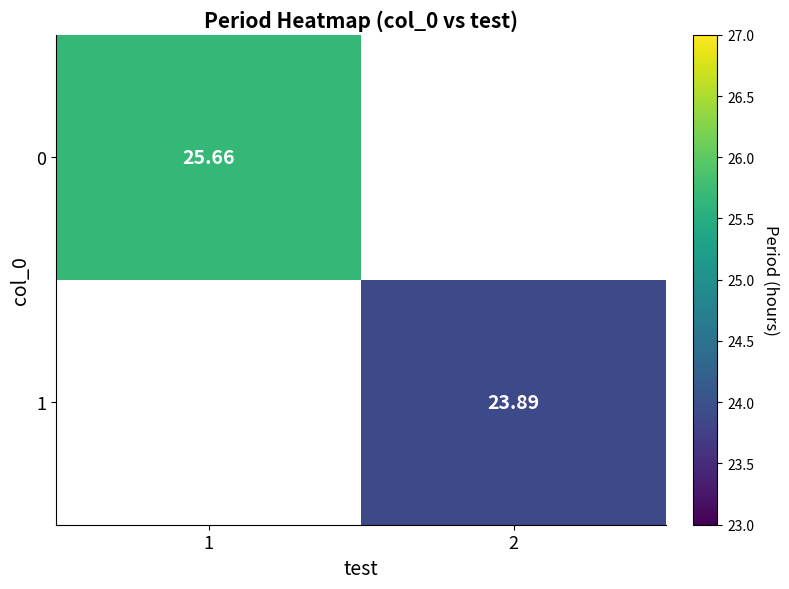

How many positive values does the 1 series have?

1